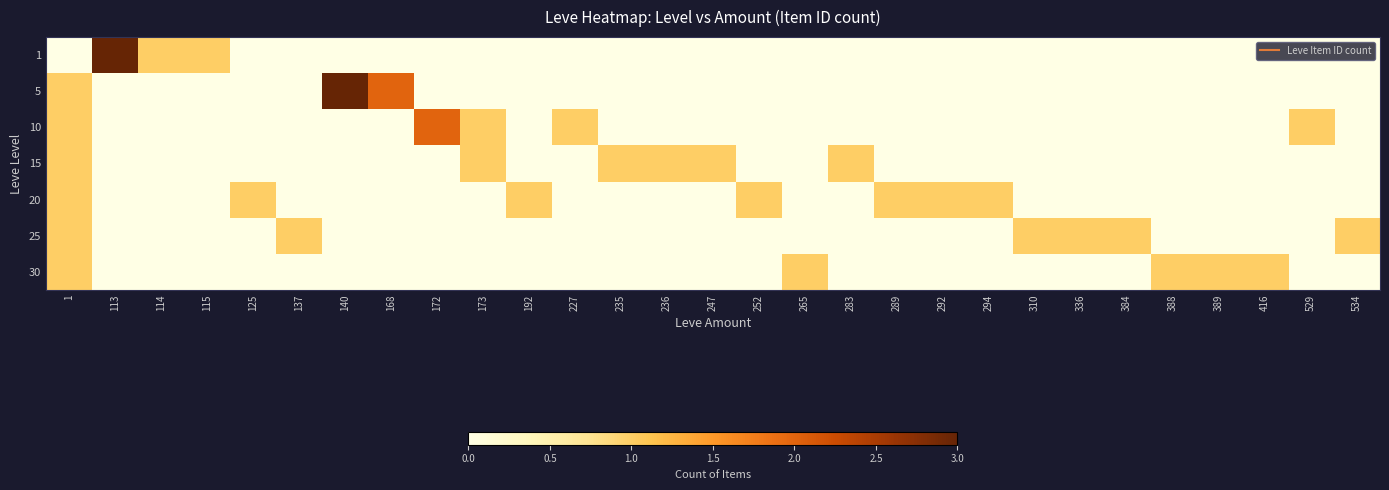

What is the difference between the highest and lowest values at 389?

1